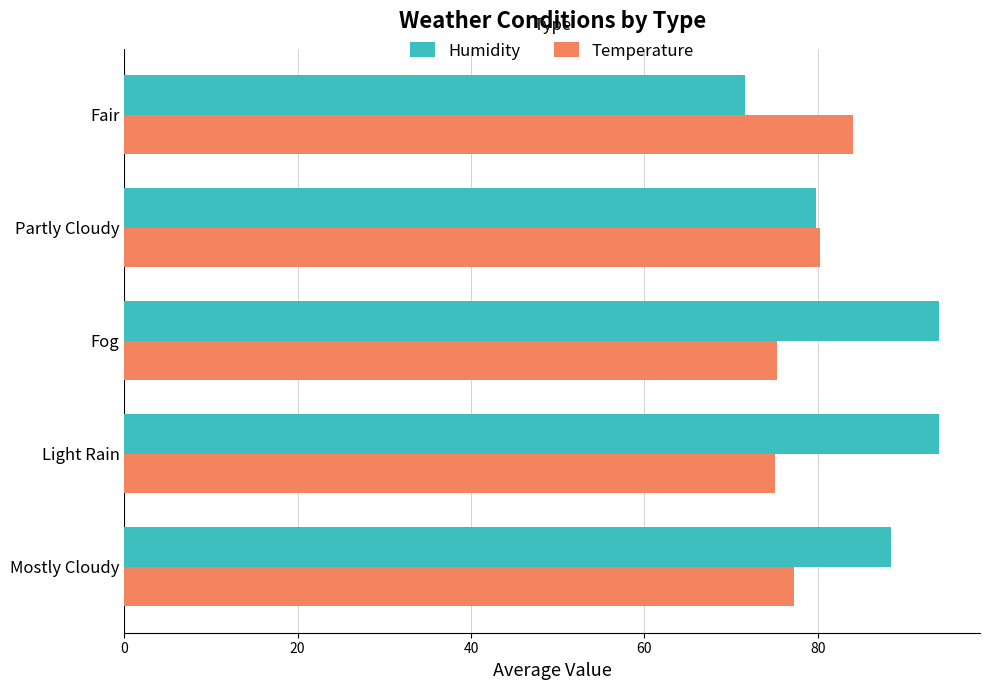

What is the total value across all series at Mostly Cloudy?

165.6